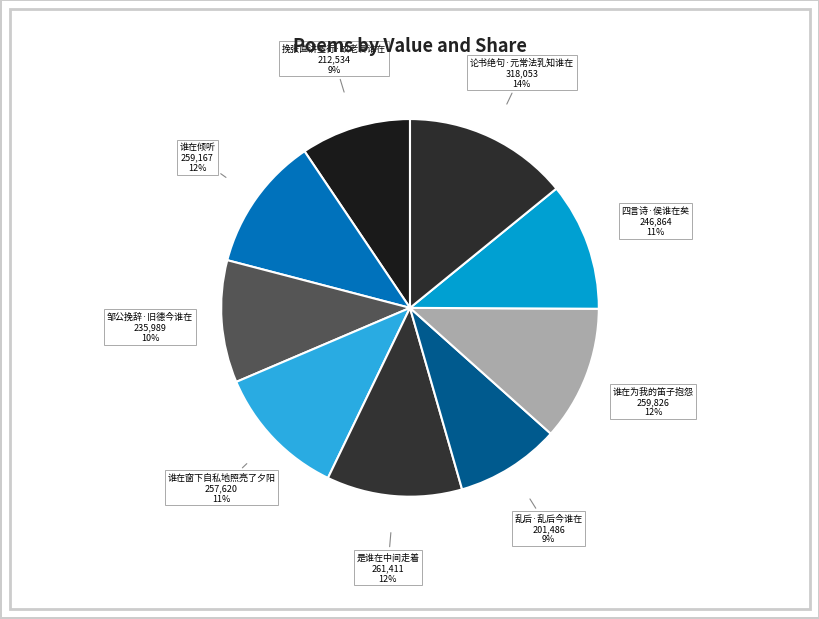

What percentage is the 论书绝句·元常法乳知谁在 slice, to the nearest percent?

14%